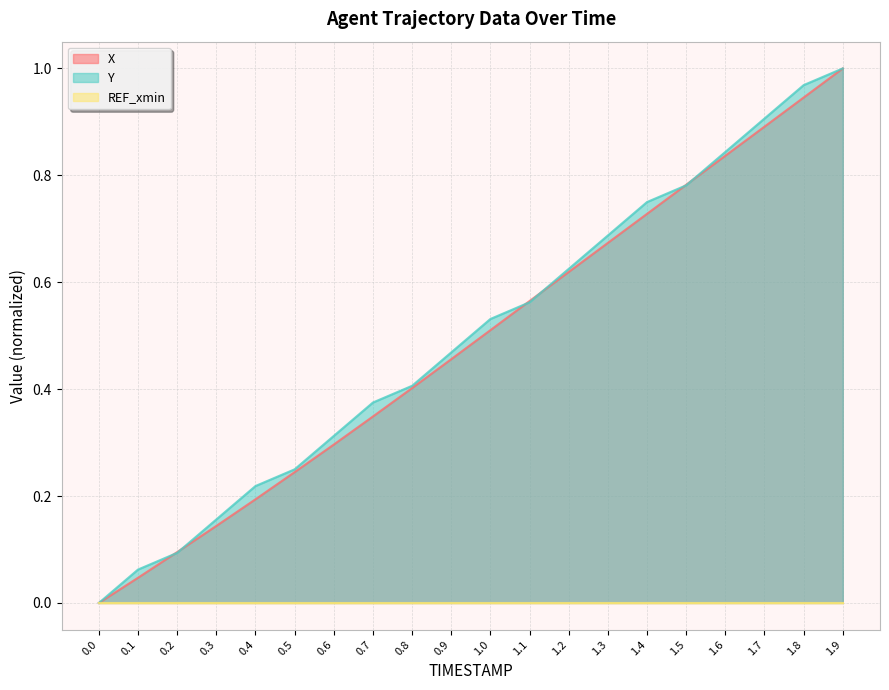

The value of Y at 0.0 is 0.0. True or false?

True